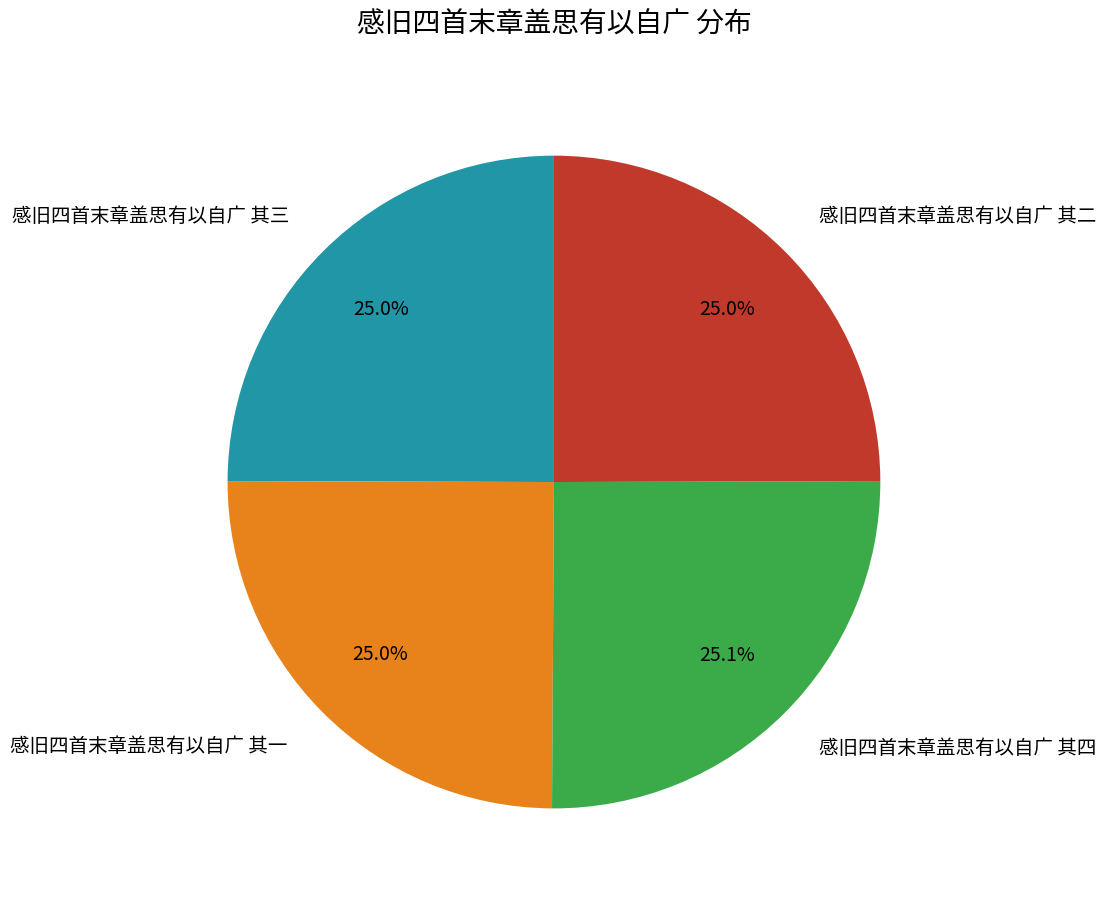

What is the ratio of the value at 感旧四首末章盖思有以自广 其二 to the value at 感旧四首末章盖思有以自广 其三?

1.0